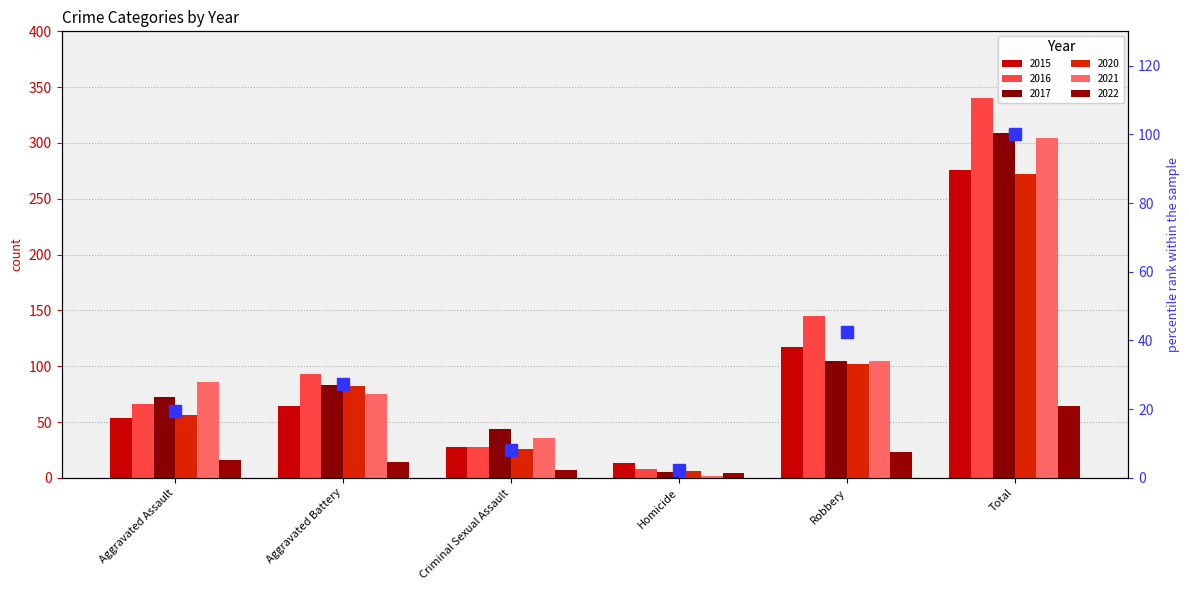

Rank the categories by value from highest to lowest.

Total, Robbery, Aggravated Battery, Aggravated Assault, Criminal Sexual Assault, Homicide